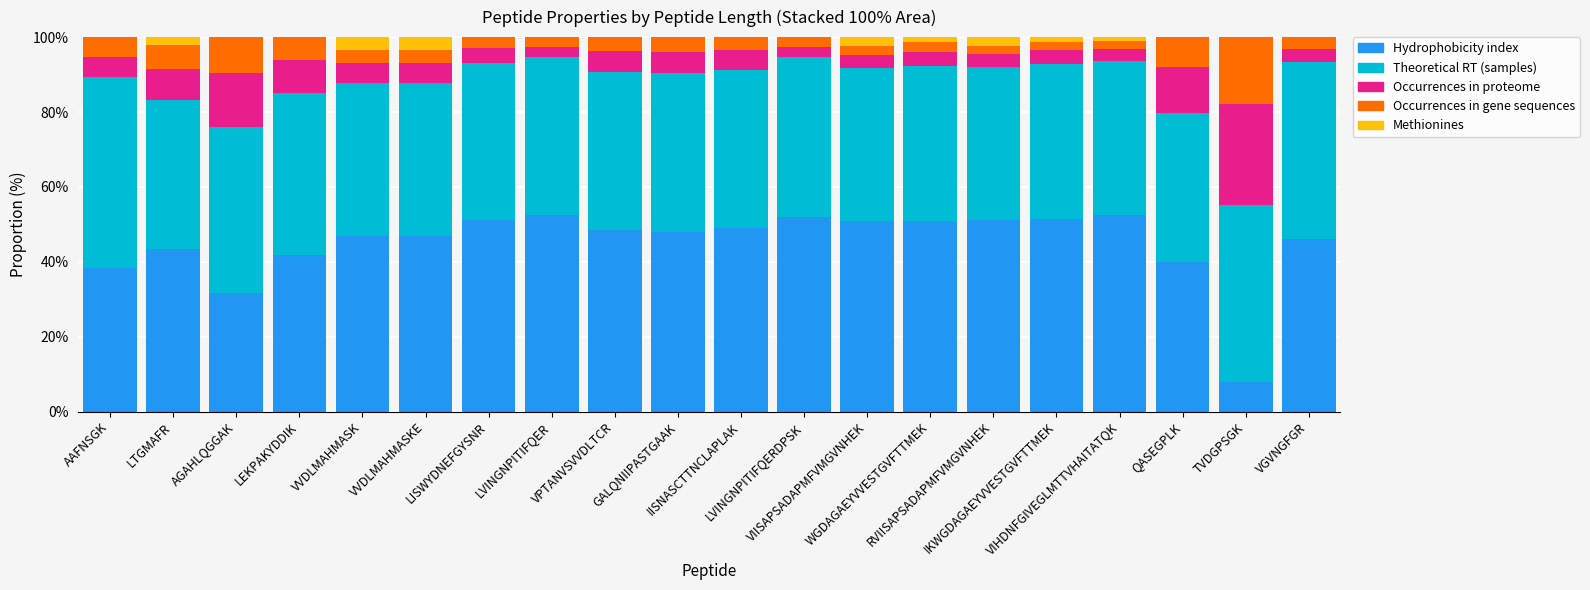

Does the chart contain stacked bars?

Yes